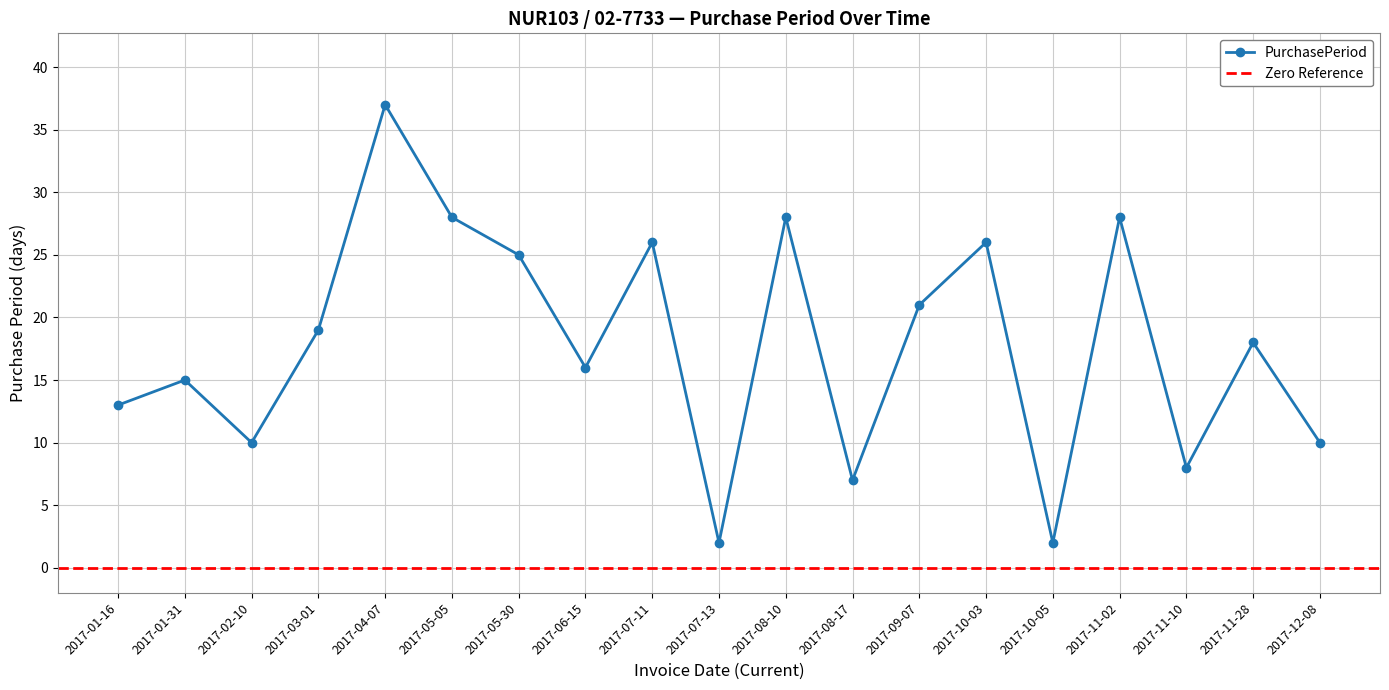

What position from the left is 2017-08-17?

12